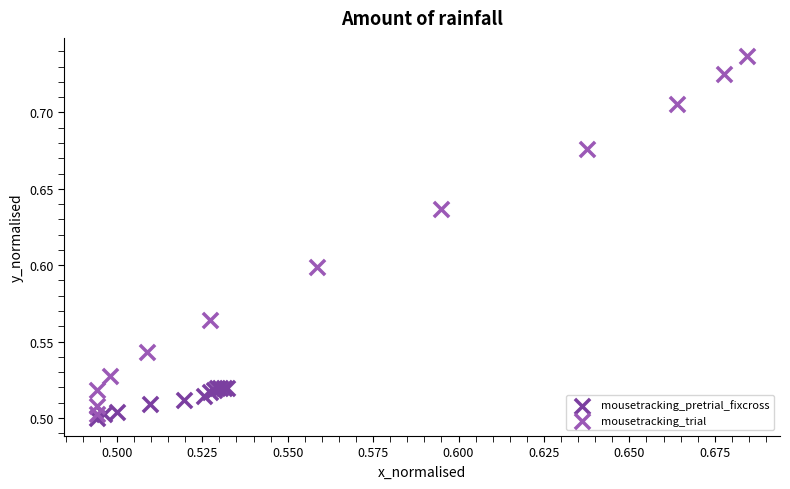

Which series reaches the maximum Y coordinate?

mousetracking_trial